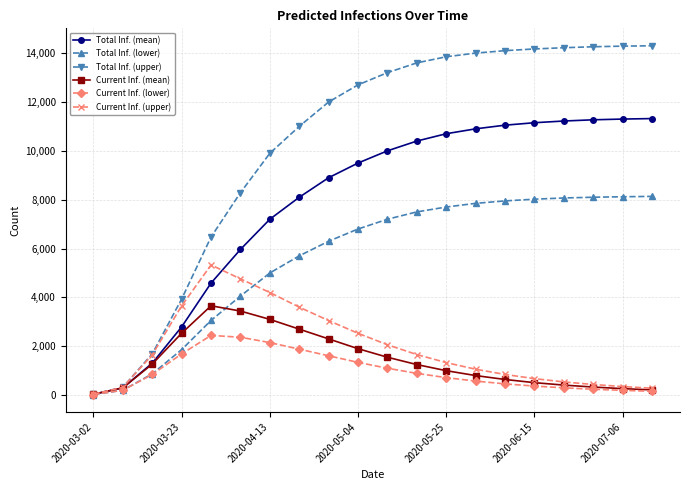

Count the number of data series in this chart.

6